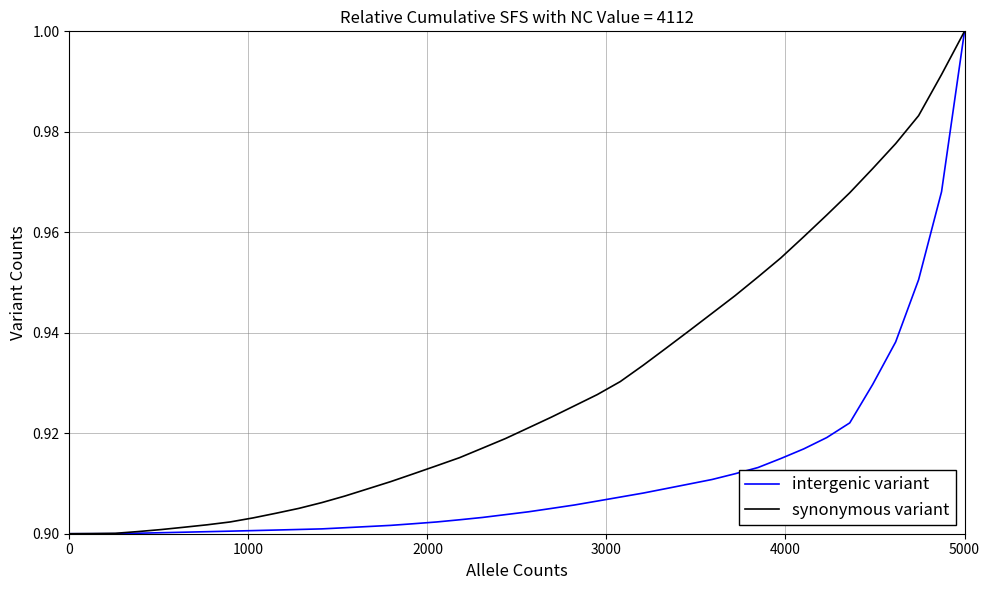

Which series has the largest total across all categories?

synonymous variant